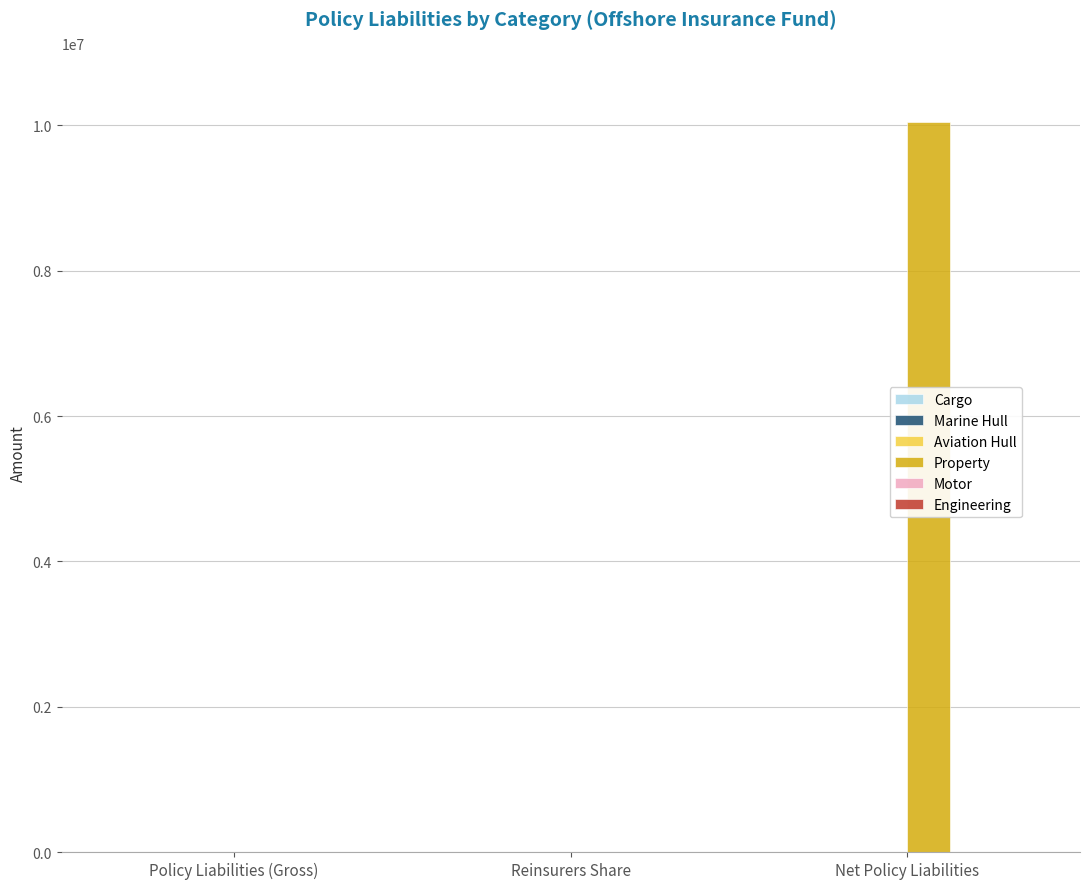

How many data points does each series have?

3